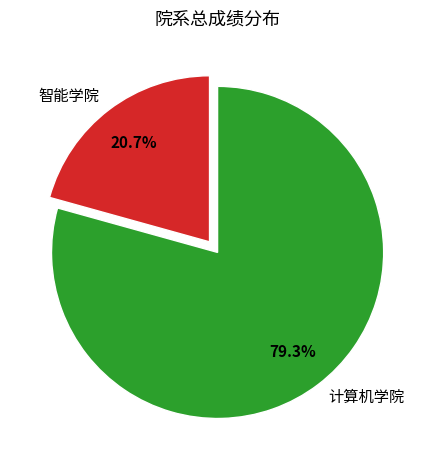

What percentage is the 智能学院 slice, to the nearest percent?

21%